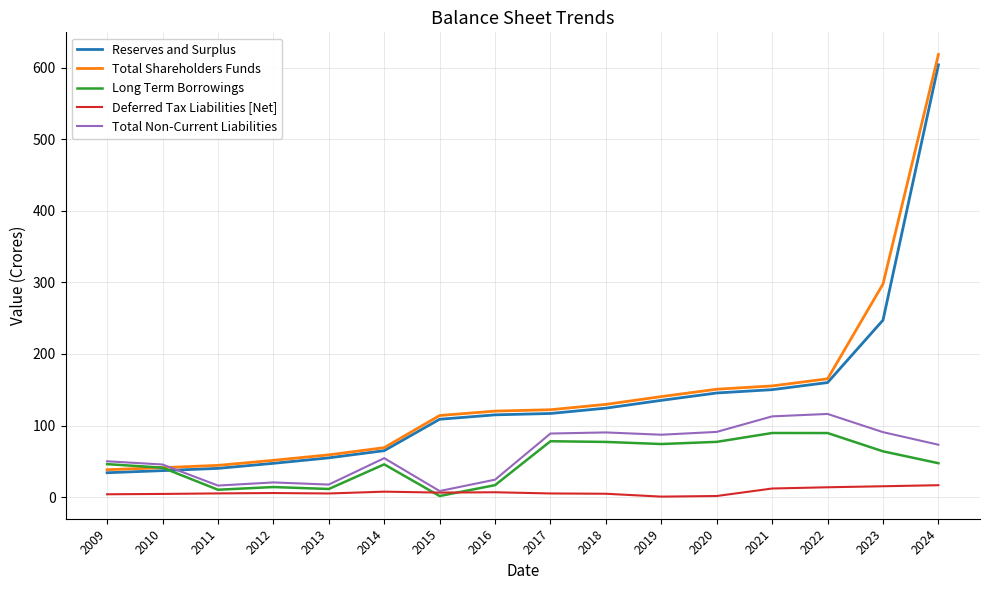

Which series has the widest spread of values?

Total Shareholders Funds